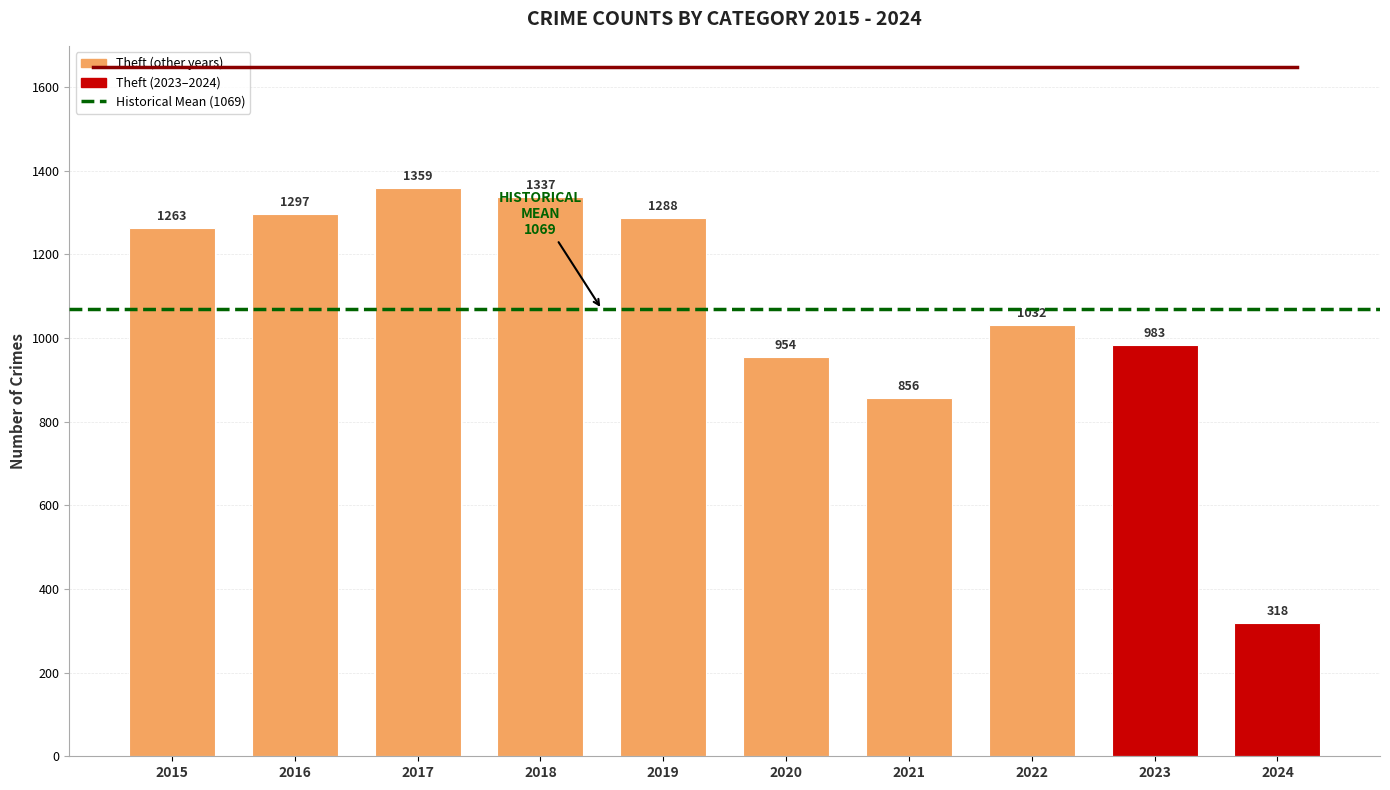

List the labels in order of value, largest first.

2017, 2018, 2016, 2019, 2015, 2022, 2023, 2020, 2021, 2024